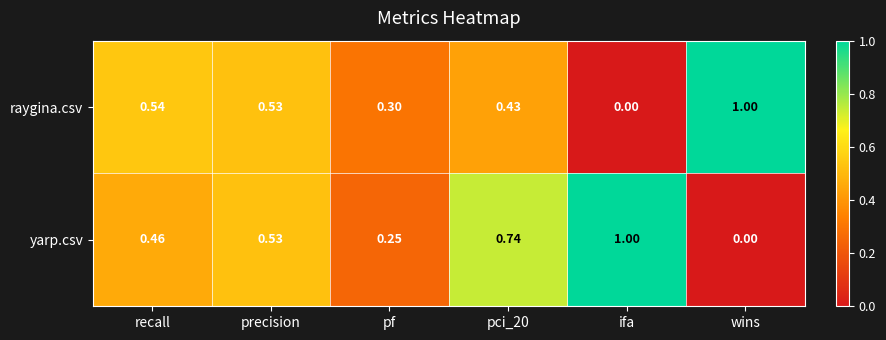

At which label does raygina.csv reach its peak?

wins